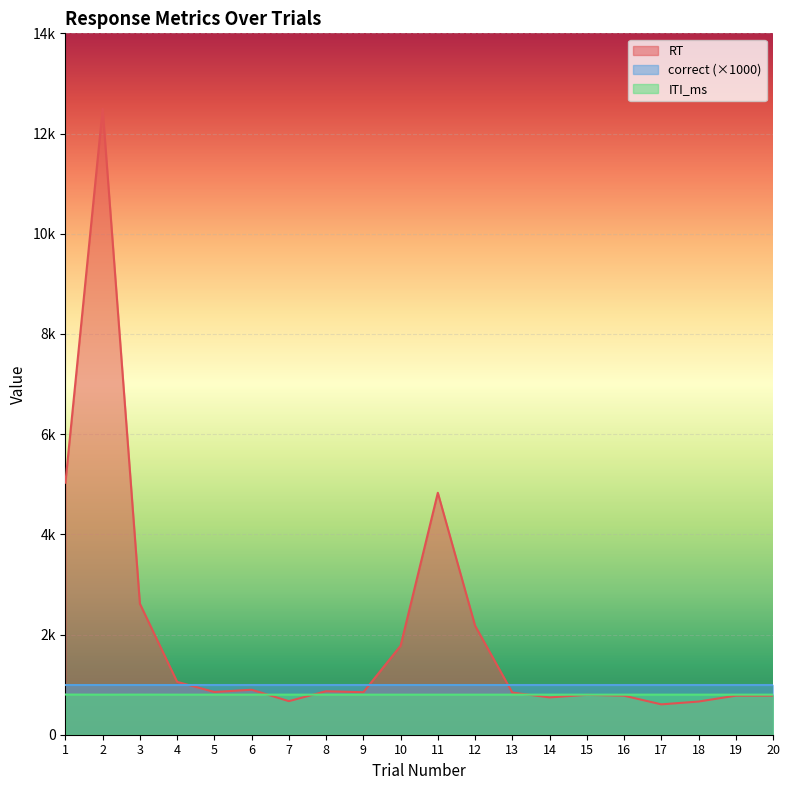

Read the ITI_ms value at 15.

800